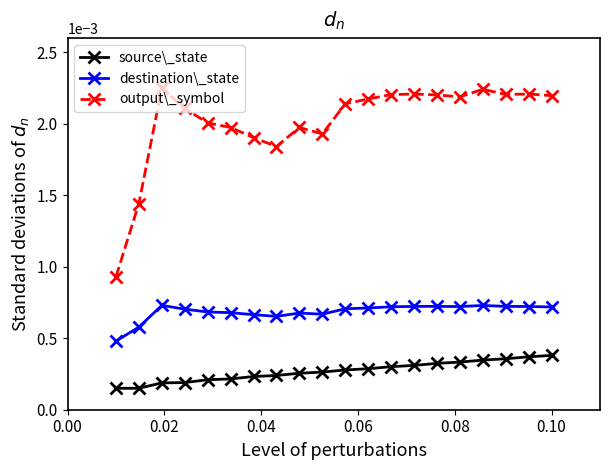

True or false: source\_state and output\_symbol cross at least once.

False